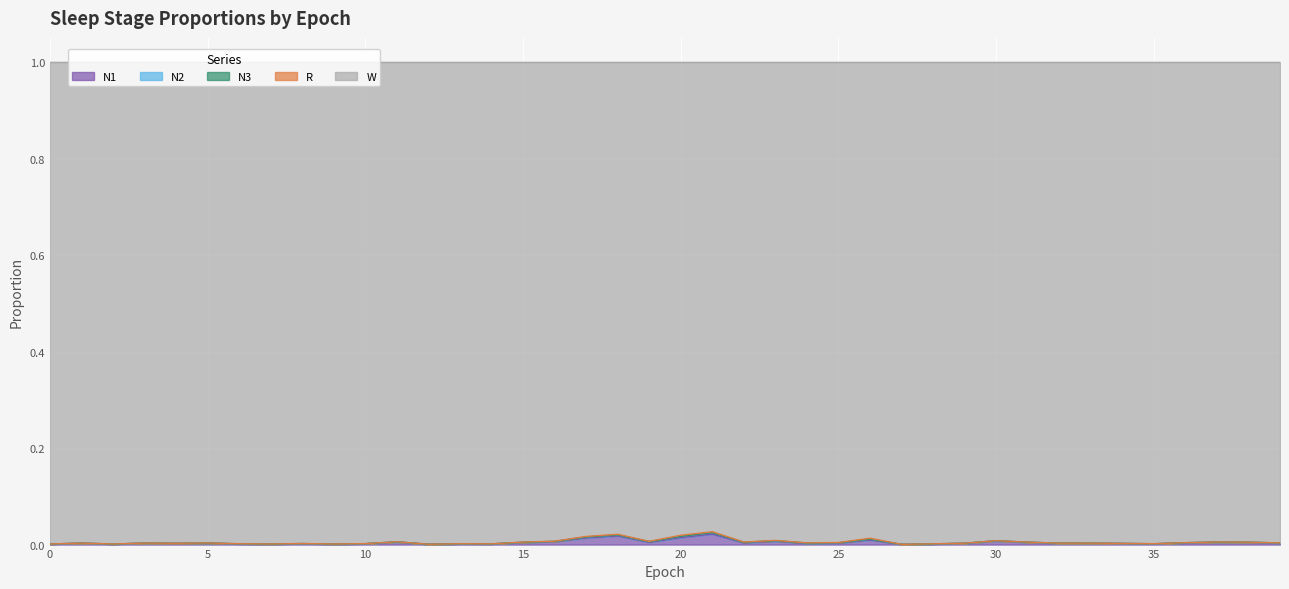

The value of N2 at 16 is 0.0. True or false?

True